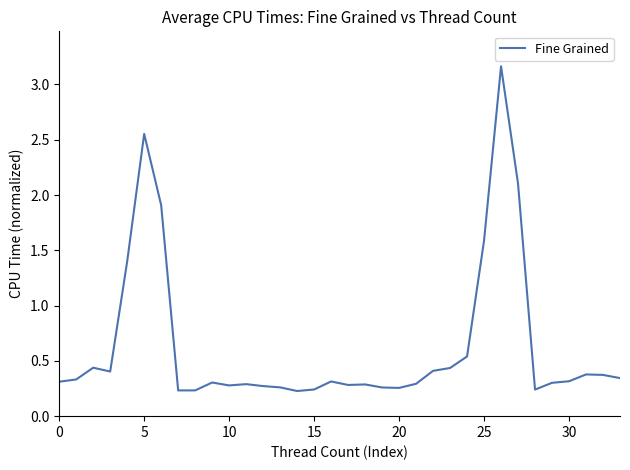

What is the difference between the maximum and minimum values?

2.9